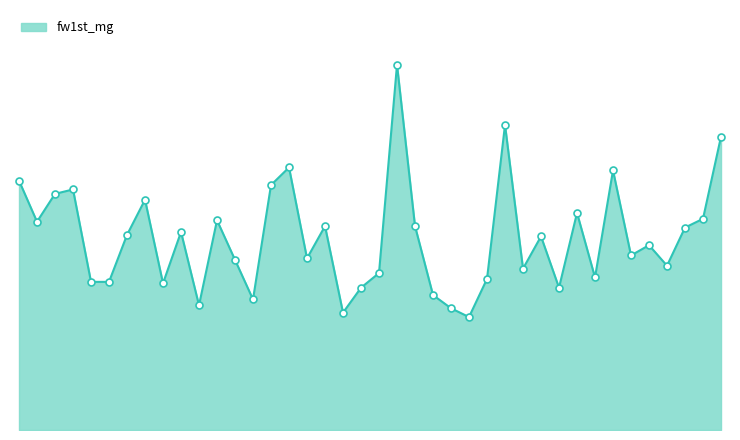

Does the chart have visible grid lines?

No